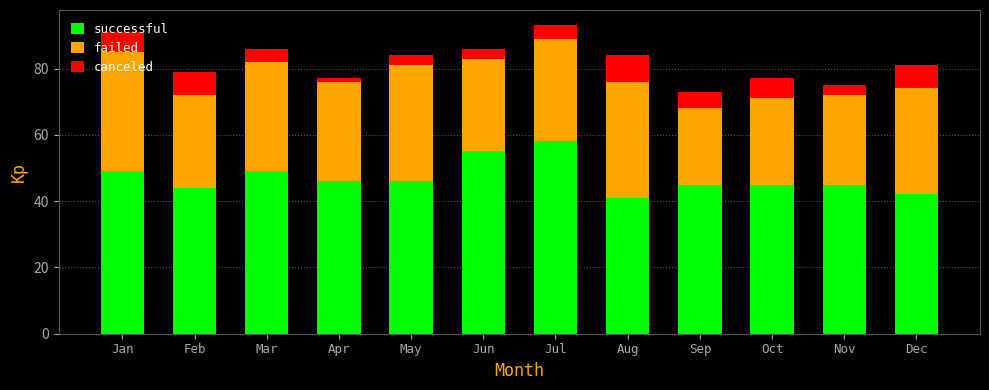

What is the difference between the maximum and minimum values in the successful series?

17